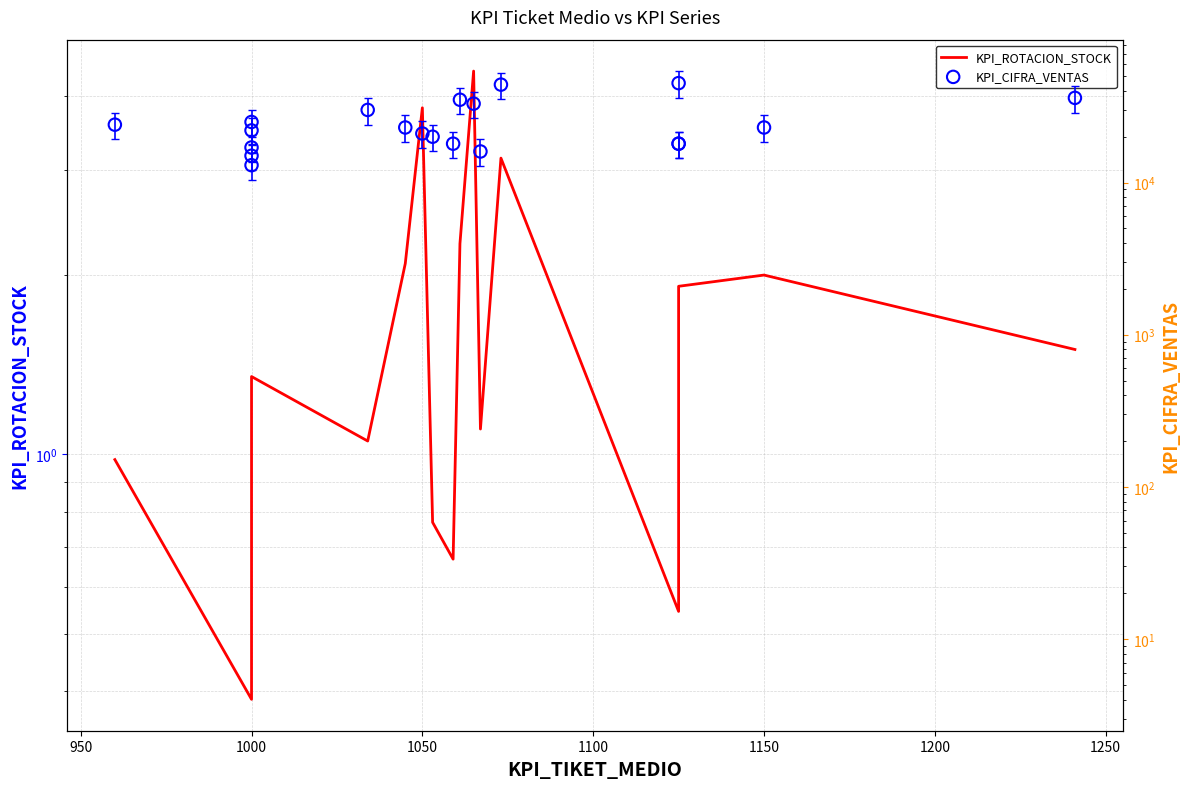

What are all the series names shown in the legend?

KPI_ROTACION_STOCK (line), KPI_CIFRA_VENTAS (scatter)